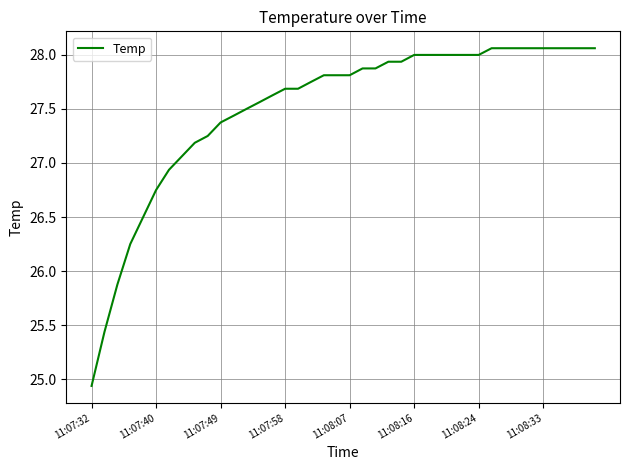

How many values are below 27?

7